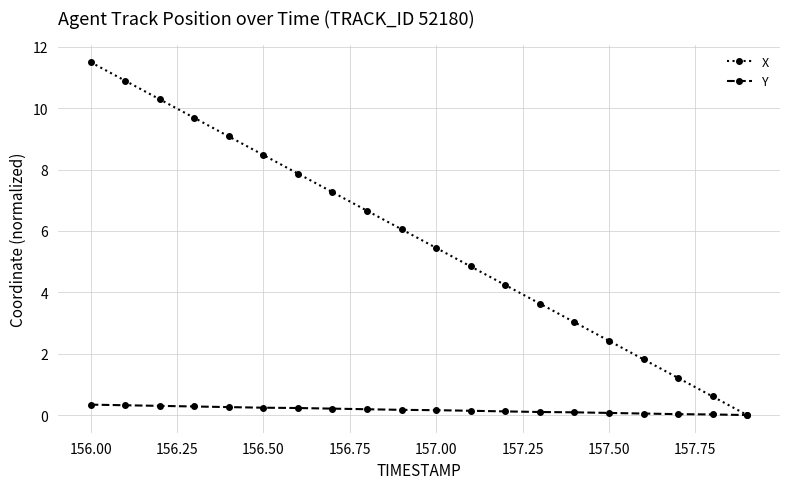

Which series has the largest range (max minus min)?

X